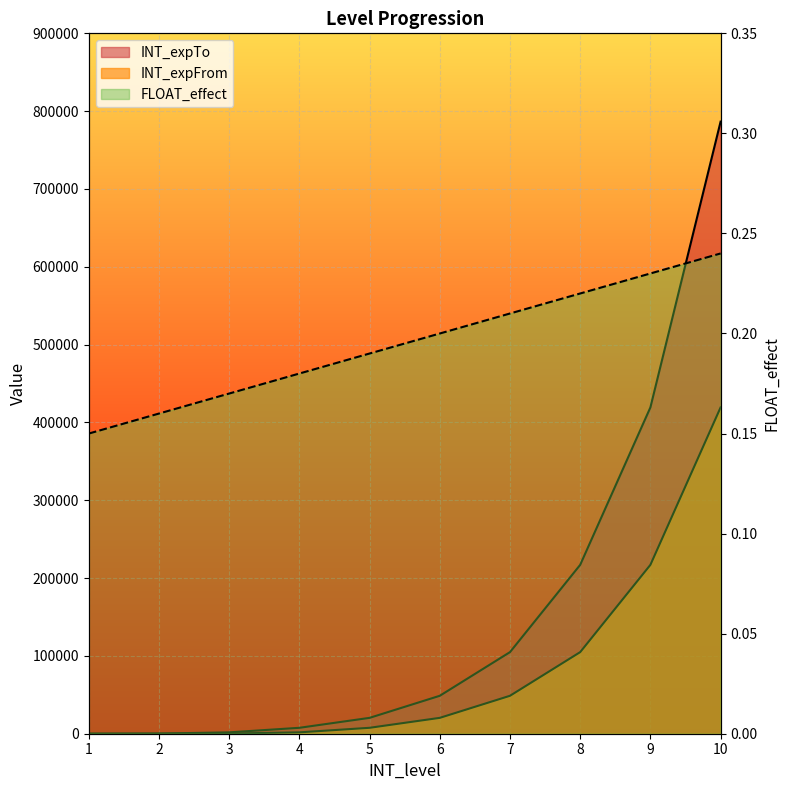

At 2, list the series in order from smallest to largest.

FLOAT_effect, INT_expFrom, INT_expTo